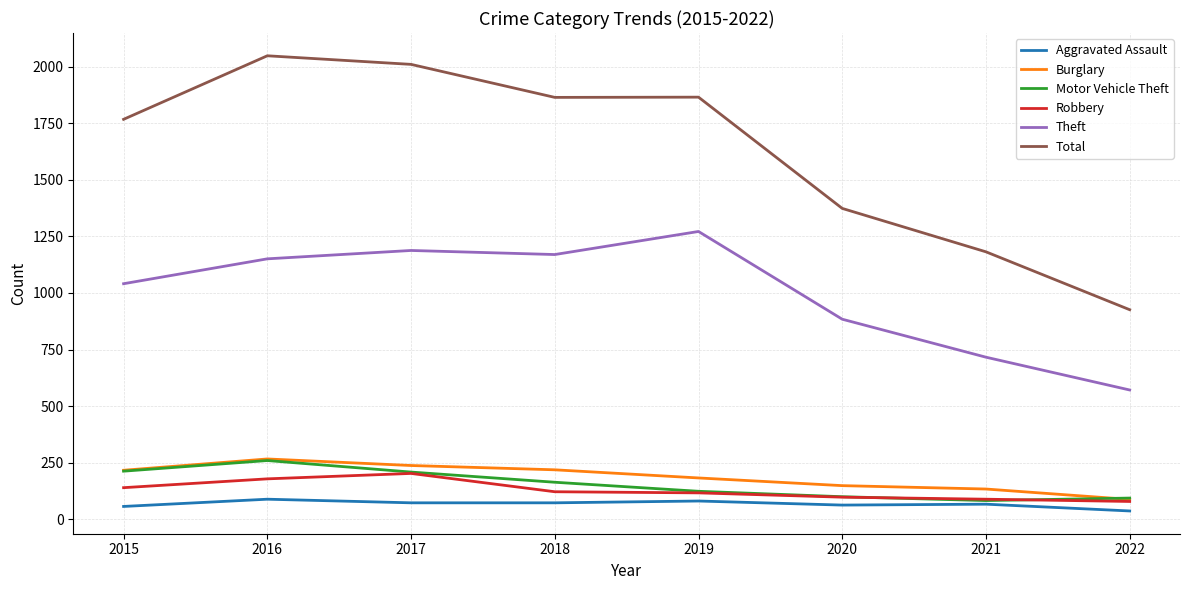

Where is the first local maximum for Motor Vehicle Theft?

2016